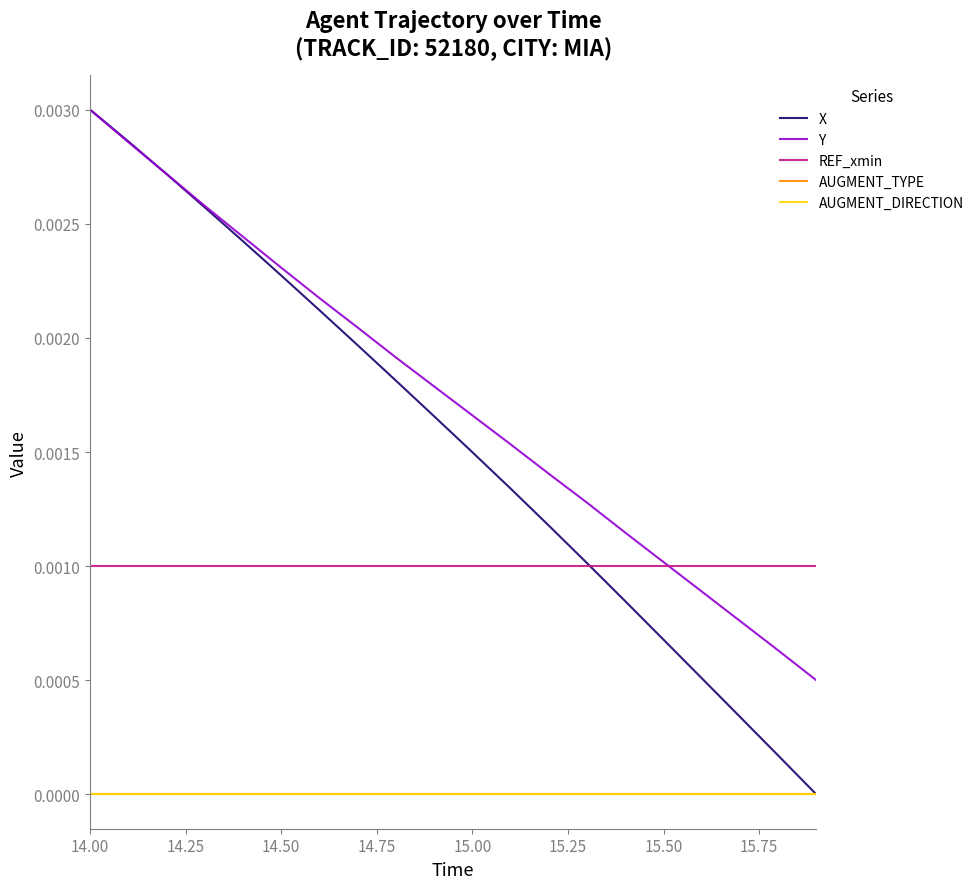

Which series has the widest spread of values?

X